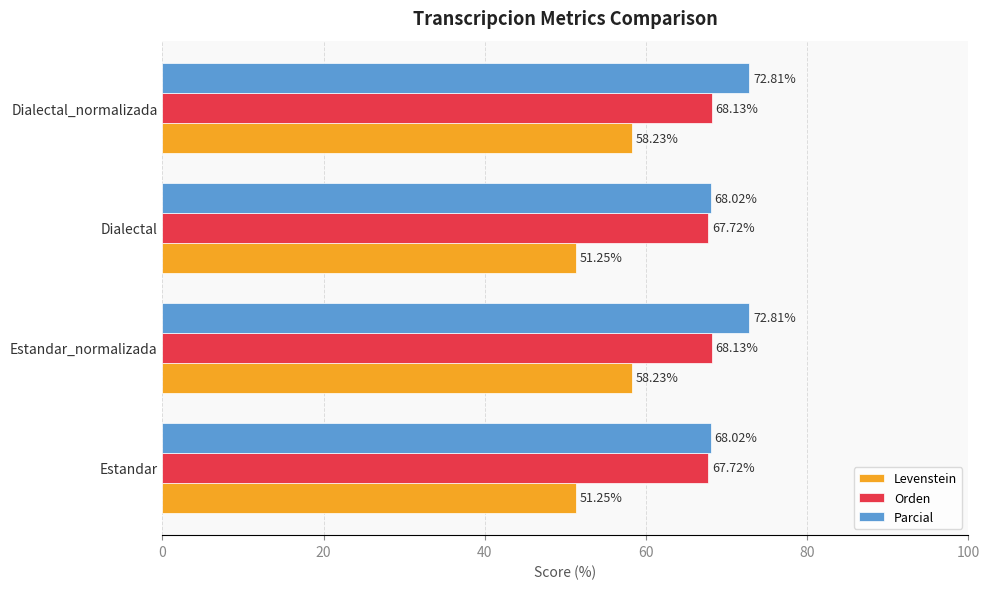

Rank the series by their maximum value, from lowest to highest.

Levenstein, Orden, Parcial